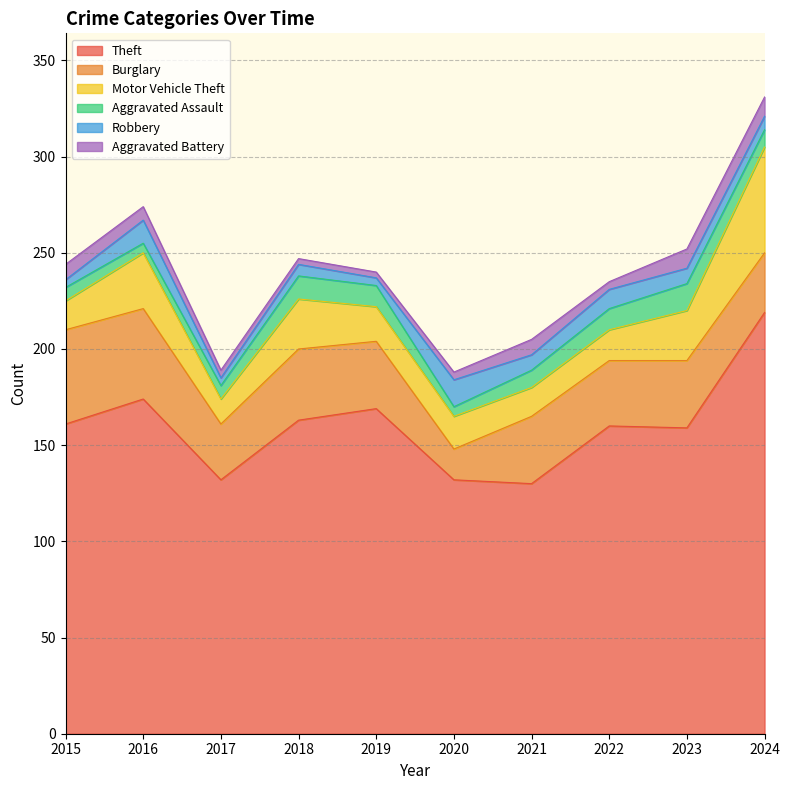

Between 2016 and 2015, which is larger?

2016